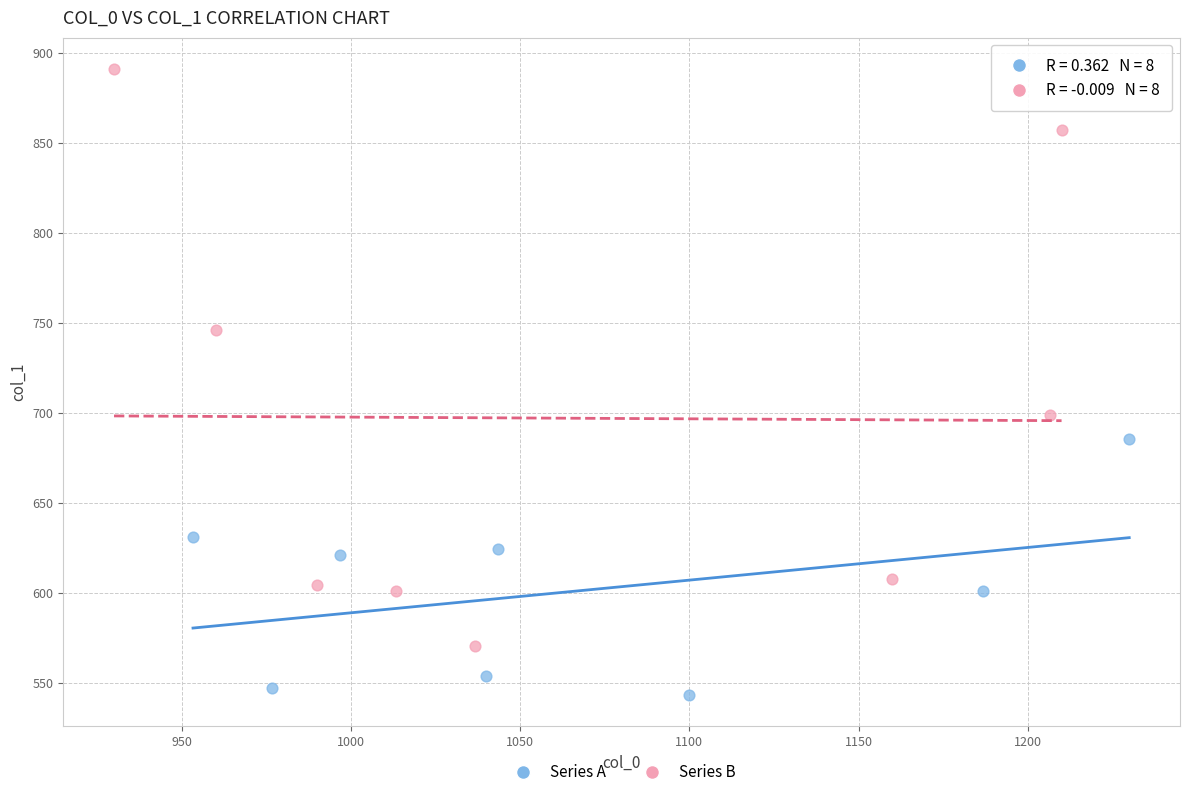

Which series contains the lowest Y value?

Series A